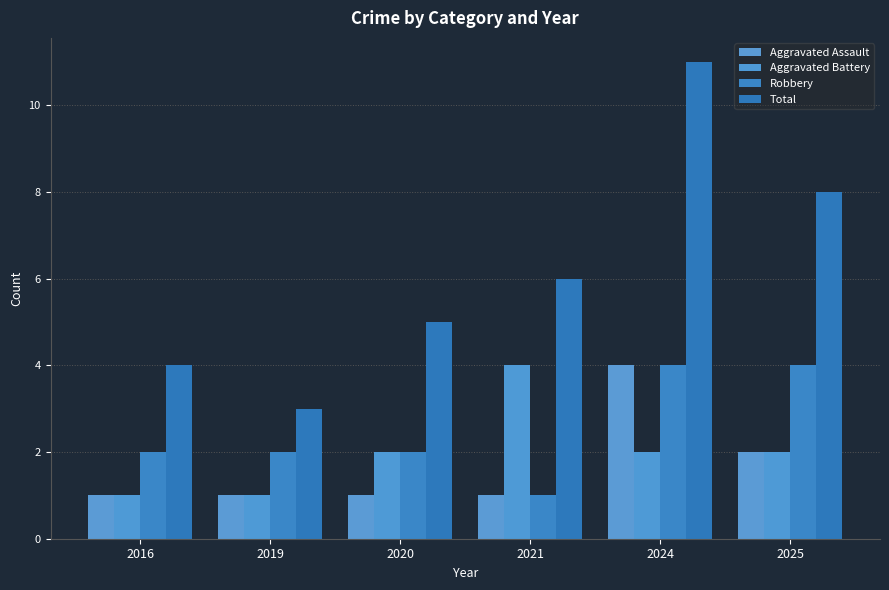

What is the sum of all Aggravated Battery values?

12